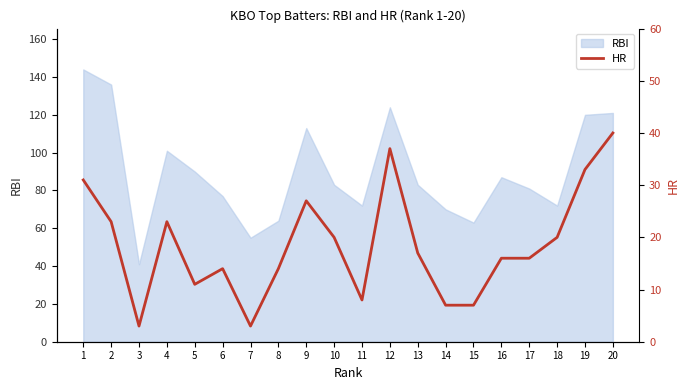

The RBI series shows 70 at 14. True or false?

True